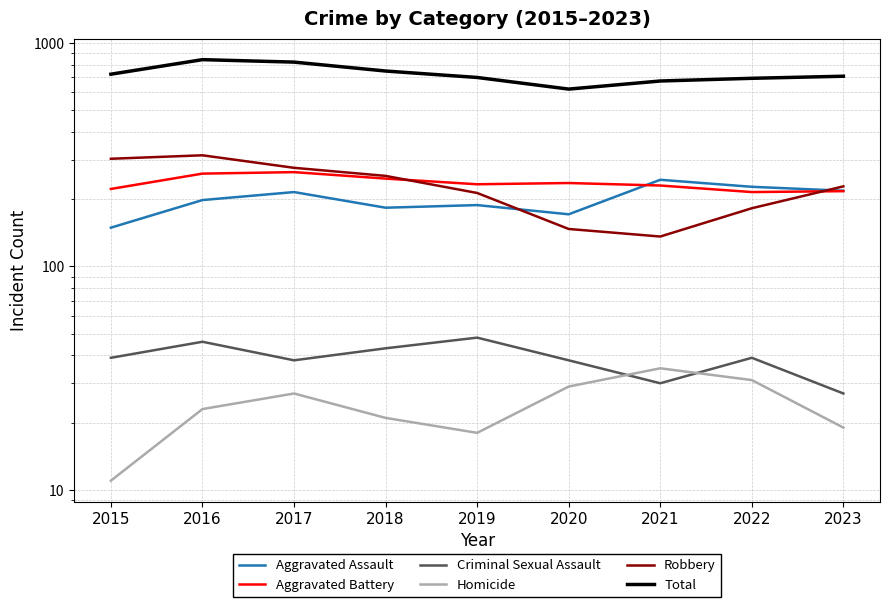

Which series changed the most between 2016 and 2020?

Total